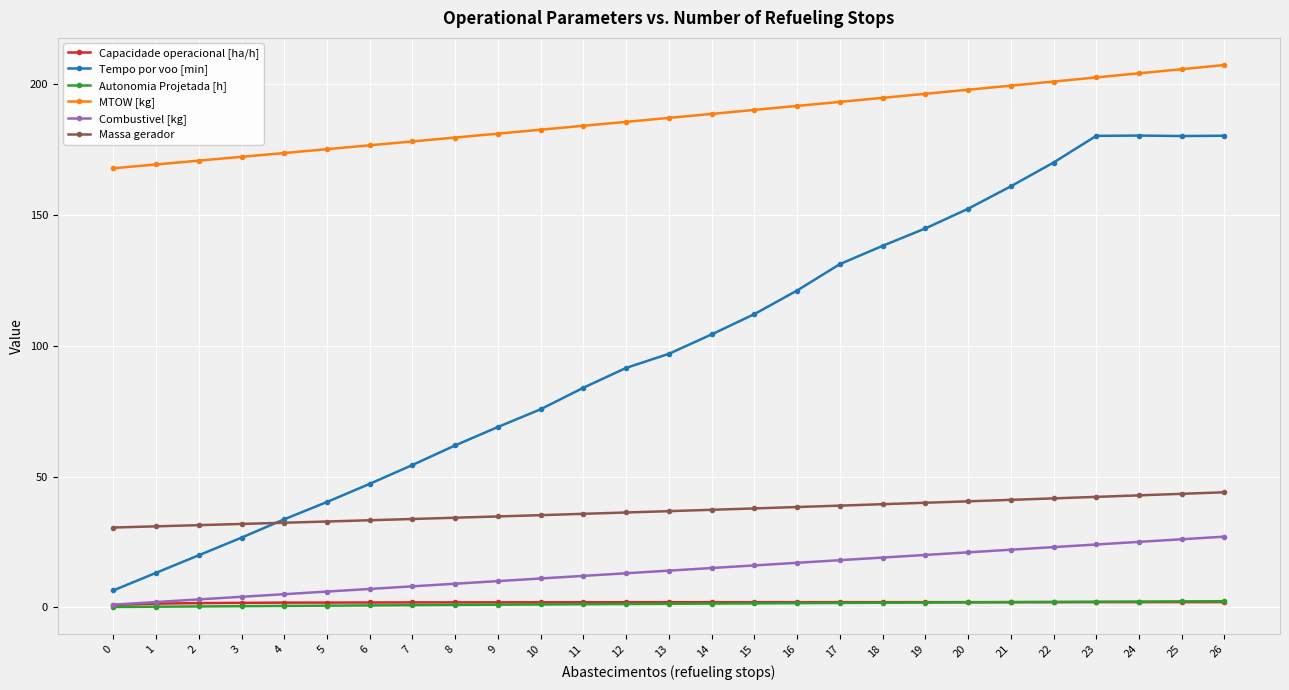

True or false: MTOW [kg] and Autonomia Projetada [h] cross at least once.

False